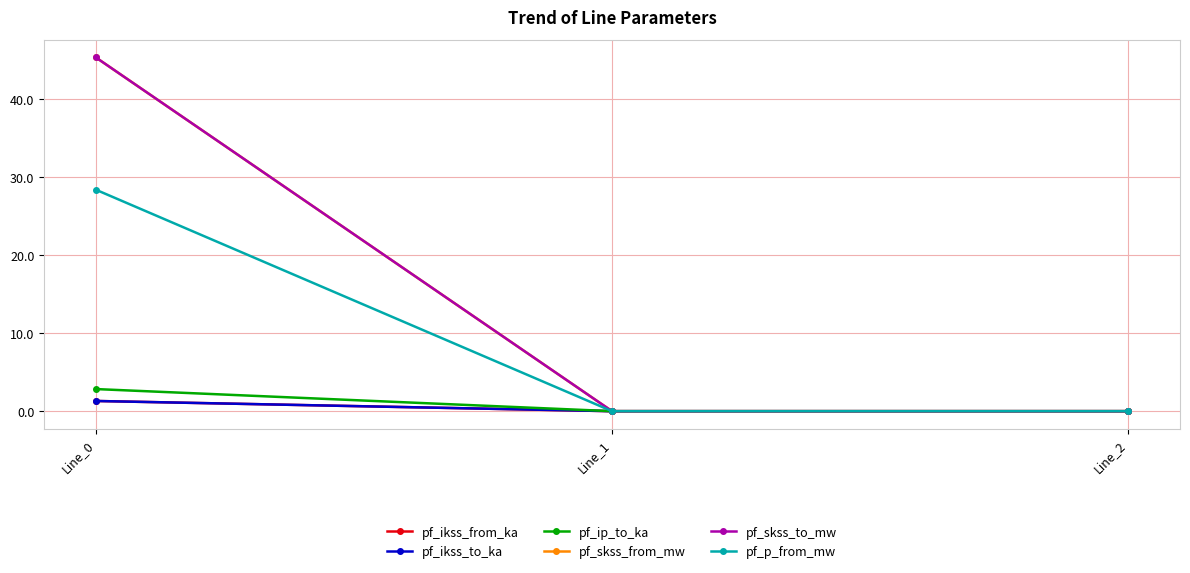

Is this an area chart (filled region under the line)?

No